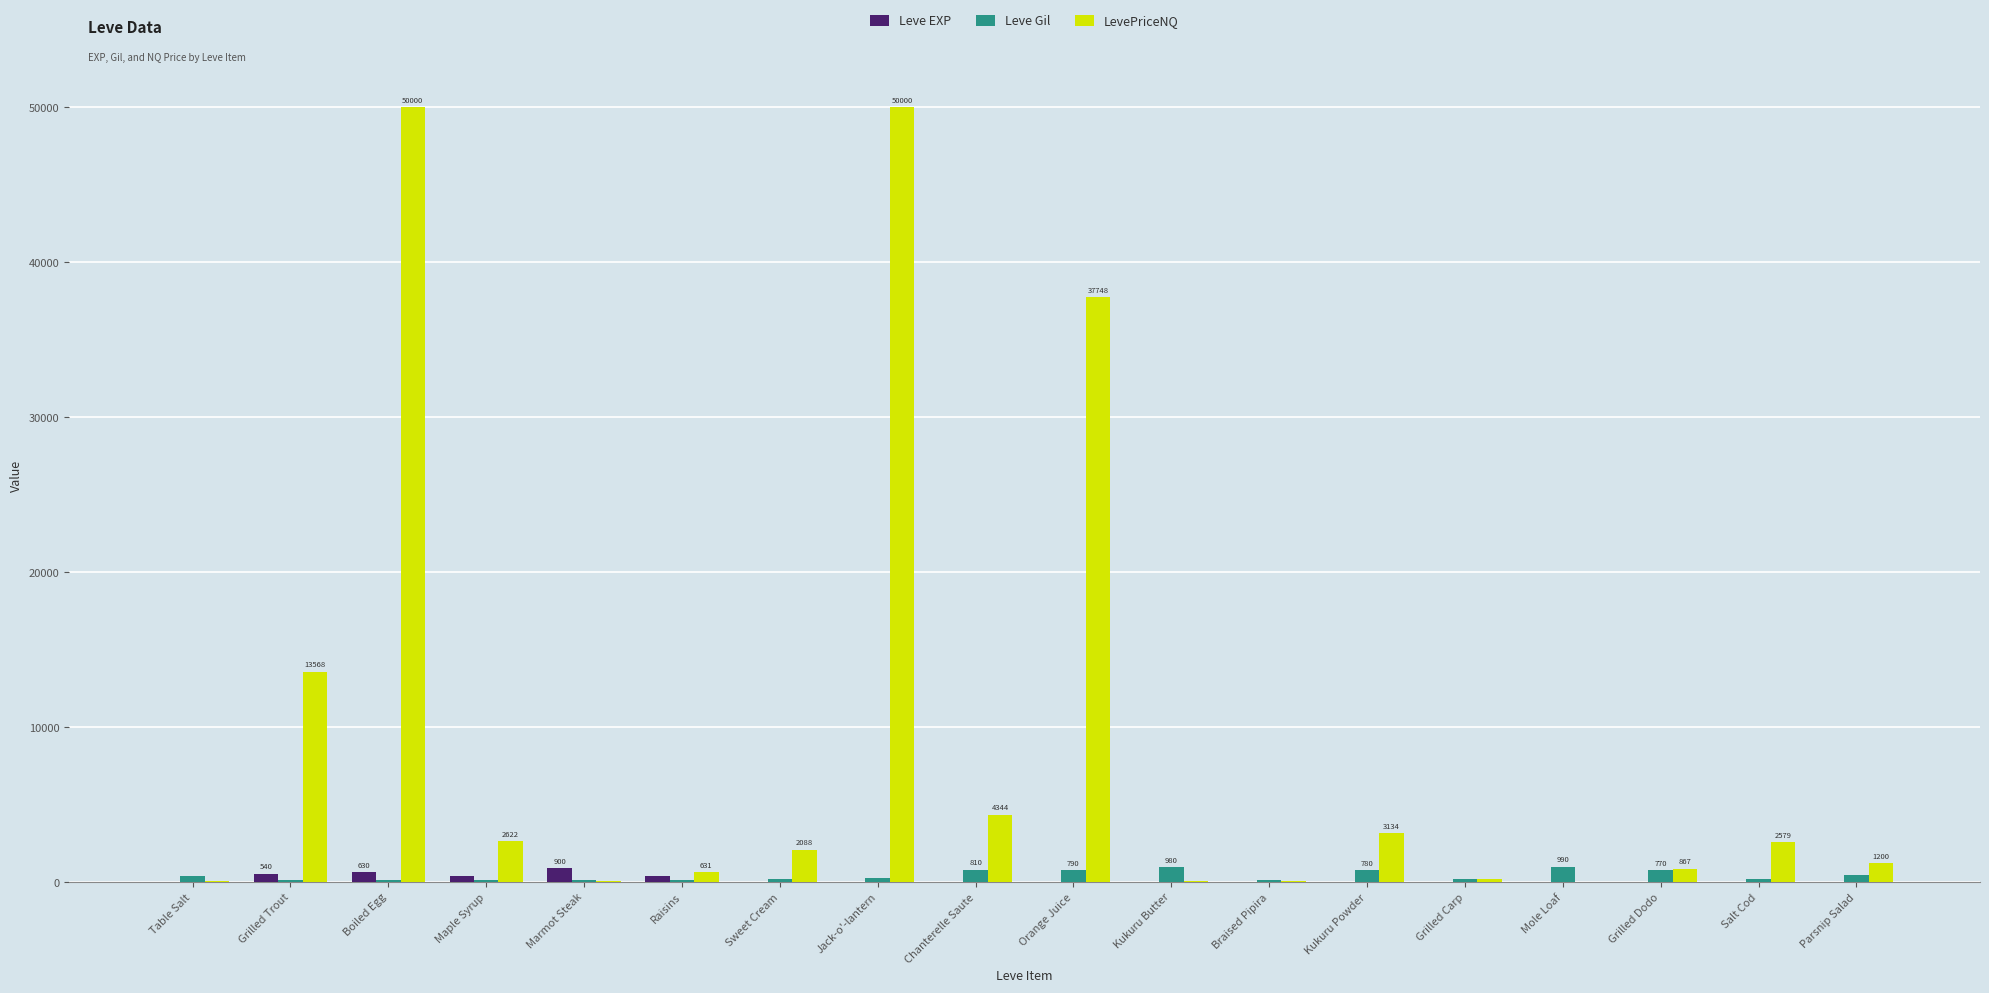

What is the maximum value shown in the chart?

50000.0